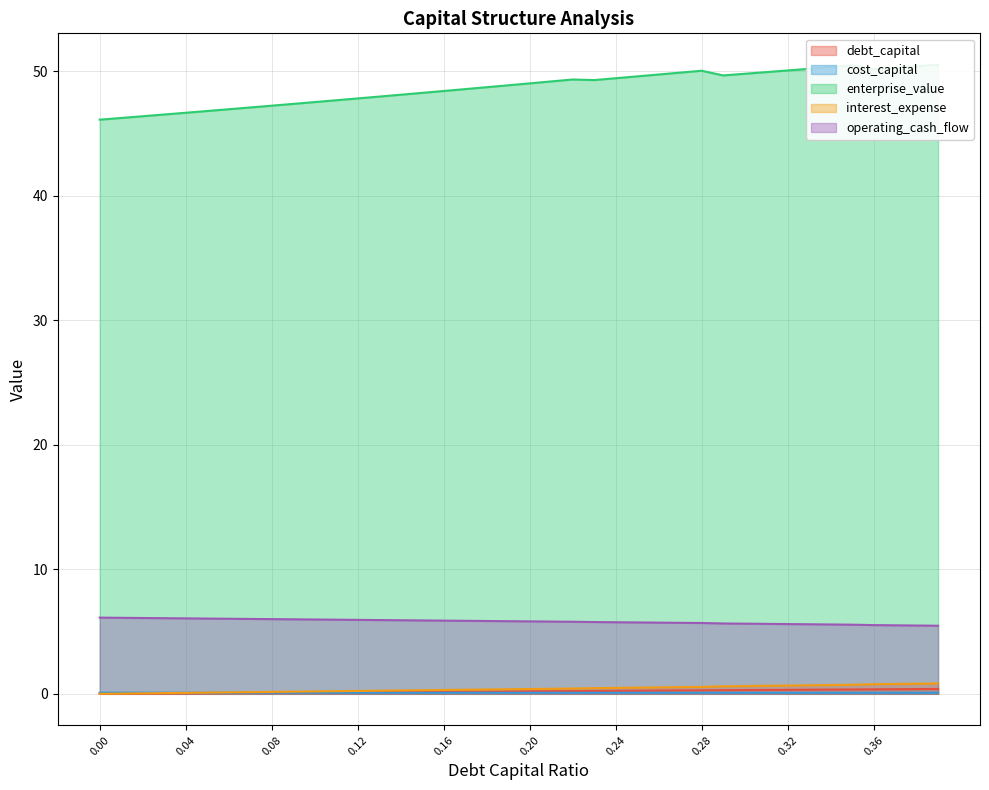

Reading left to right, transcribe all the data shown in this chart.

debt_capital: 0.0	0.0	0.0	0.0	0.0	0.1	0.1	0.1	0.1	0.1	0.1	0.1	0.1	0.1	0.1	0.1	0.2	0.2	0.2	0.2	0.2	0.2	0.2	0.2	0.2	0.2	0.3	0.3	0.3	0.3	0.3	0.3	0.3	0.3	0.3	0.3	0.4	0.4	0.4	0.4
cost_capital: 0.1	0.1	0.1	0.1	0.1	0.1	0.1	0.1	0.1	0.1	0.1	0.1	0.1	0.1	0.1	0.1	0.1	0.1	0.1	0.1	0.1	0.1	0.1	0.1	0.1	0.1	0.1	0.1	0.1	0.1	0.1	0.1	0.1	0.1	0.1	0.1	0.1	0.1	0.1	0.1
enterprise_value: 46.1	46.3	46.4	46.5	46.7	46.8	47.0	47.1	47.2	47.4	47.5	47.7	47.8	48.0	48.1	48.3	48.4	48.6	48.7	48.9	49.0	49.2	49.3	49.3	49.4	49.6	49.7	49.9	50.0	49.7	49.8	49.9	50.1	50.2	50.3	50.5	50.2	50.3	50.4	50.5
interest_expense: 0.0	0.0	0.0	0.1	0.1	0.1	0.1	0.1	0.2	0.2	0.2	0.2	0.2	0.3	0.3	0.3	0.3	0.3	0.3	0.4	0.4	0.4	0.4	0.5	0.5	0.5	0.5	0.5	0.6	0.6	0.6	0.6	0.7	0.7	0.7	0.7	0.8	0.8	0.8	0.8
operating_cash_flow: 6.1	6.1	6.1	6.1	6.1	6.0	6.0	6.0	6.0	6.0	6.0	6.0	5.9	5.9	5.9	5.9	5.9	5.9	5.8	5.8	5.8	5.8	5.8	5.8	5.7	5.7	5.7	5.7	5.7	5.7	5.6	5.6	5.6	5.6	5.6	5.6	5.5	5.5	5.5	5.5